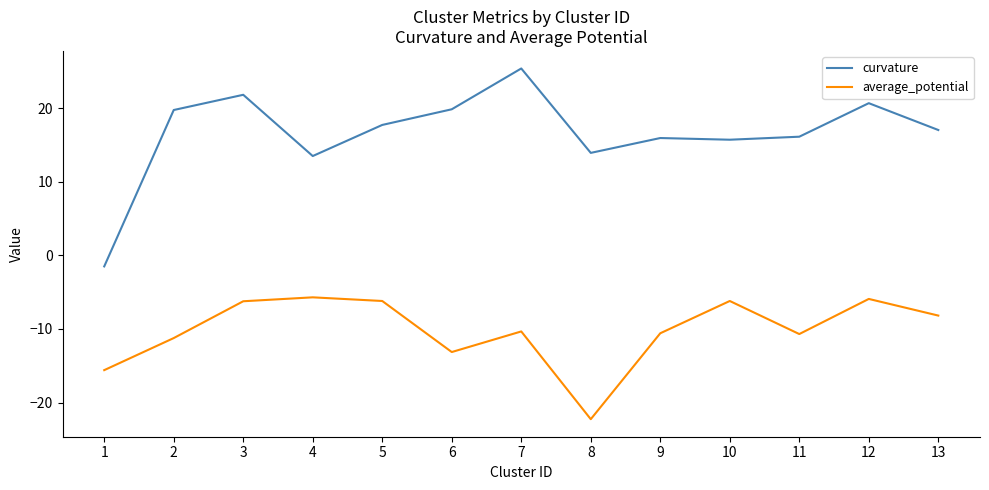

What is the difference between the highest and lowest values at 13?

25.2